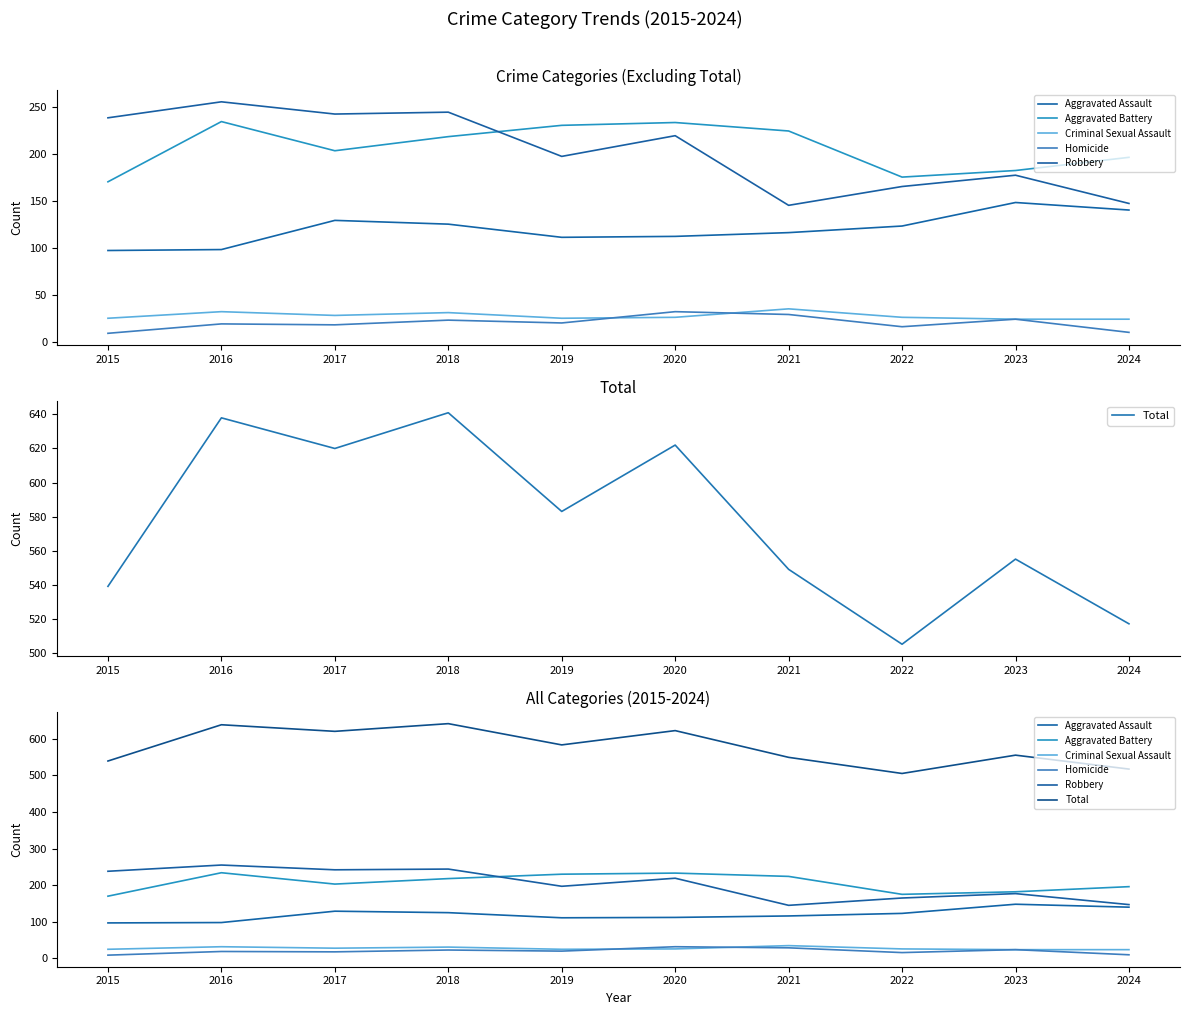

Where do Criminal Sexual Assault and Homicide first cross each other?

2019 and 2020